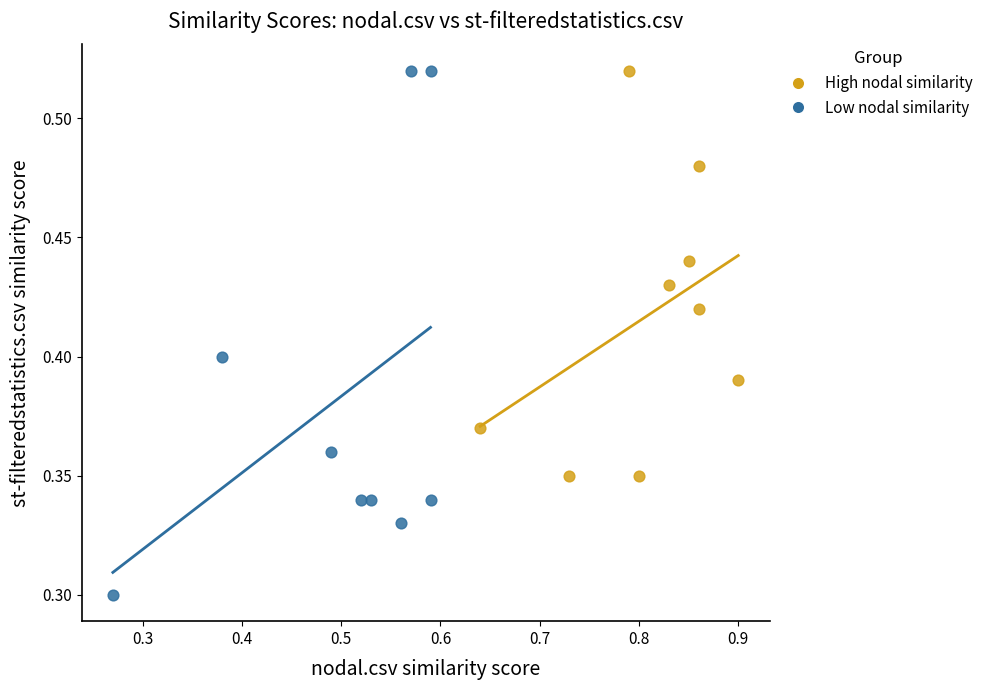

Which series reaches the minimum Y coordinate?

Low nodal similarity